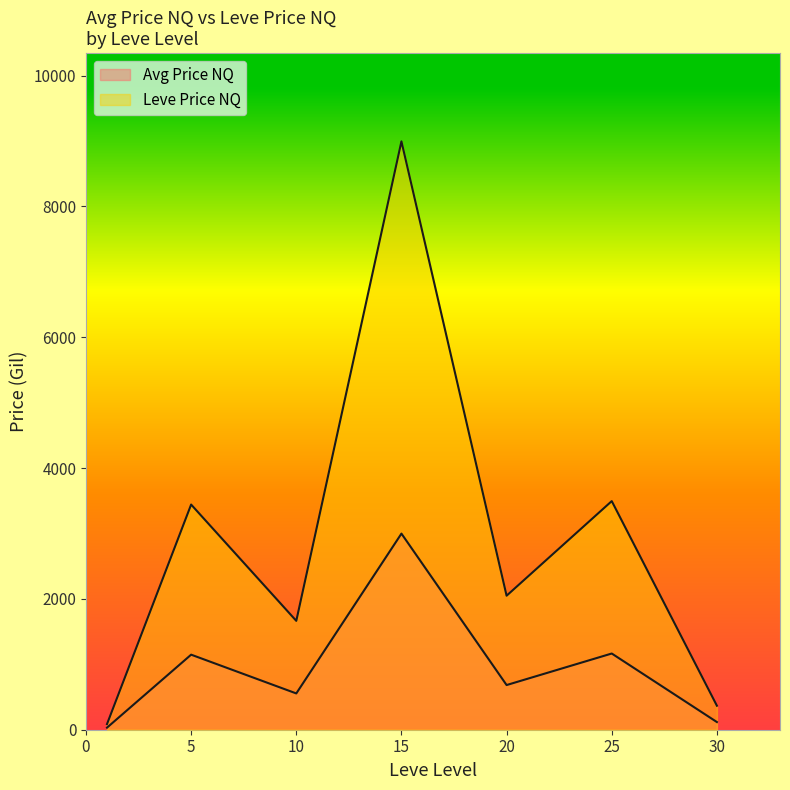

What is the value of the Avg Price NQ point at the 2nd from the left?

1147.4